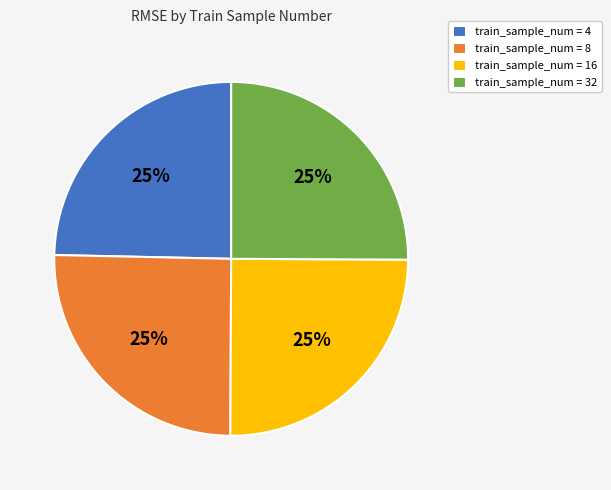

Is it true that train_sample_num = 32 is 25% of the pie?

True